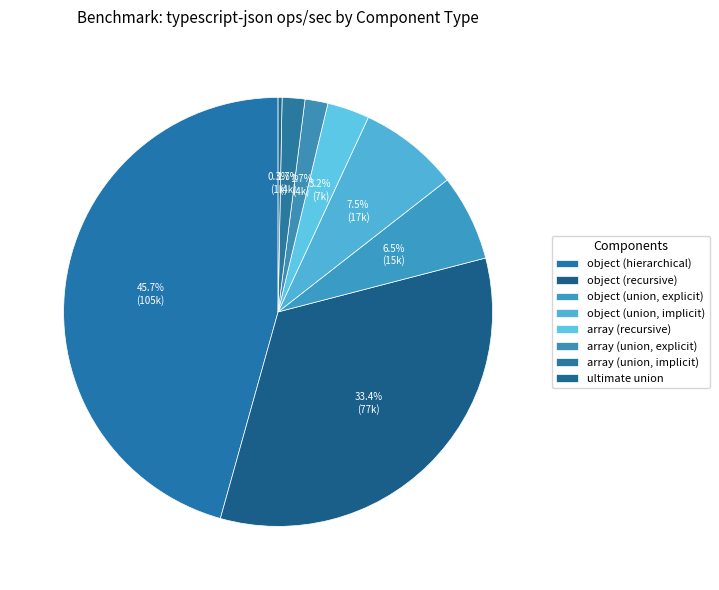

Count the number of slices in the pie.

8